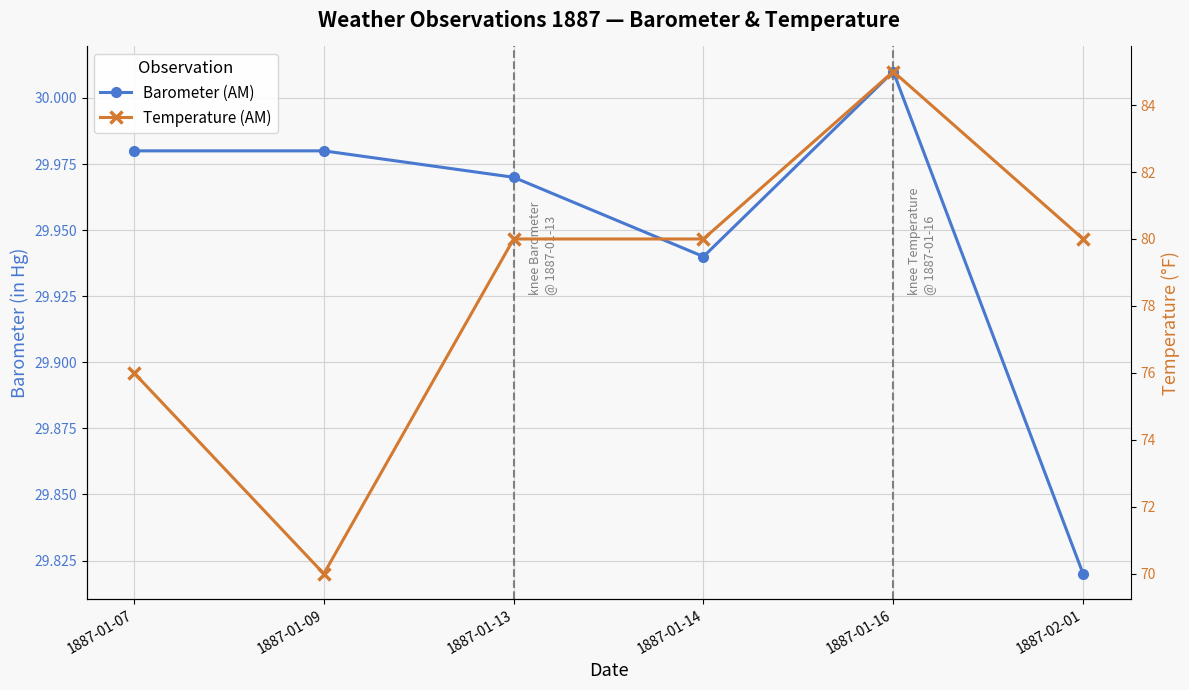

What is the difference between the maximum and minimum values in the Barometer (AM) series?

0.2